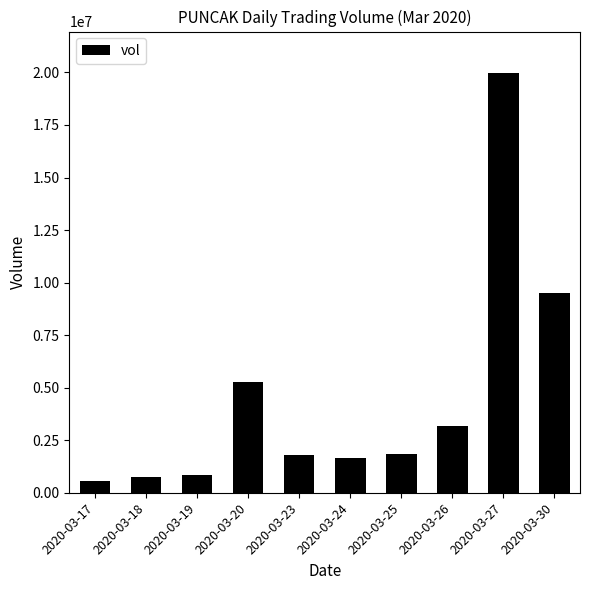

Are the bars horizontal?

No